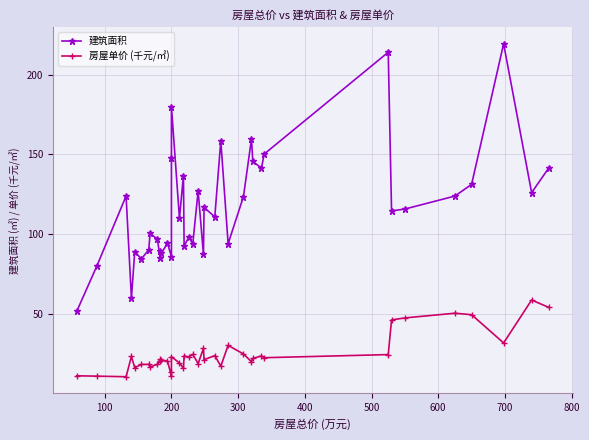

Does the chart display data point markers on the line(s)?

Yes